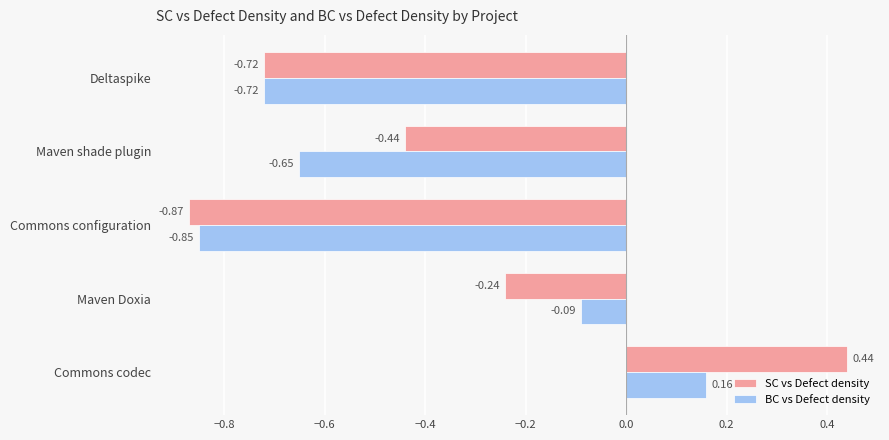

What is the total value across all series at Commons configuration?

-1.7